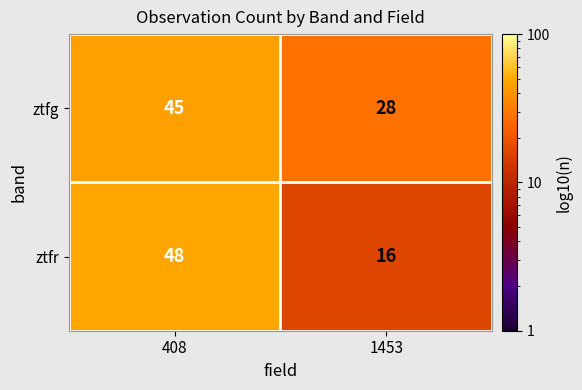

Which series has the widest spread of values?

ztfr